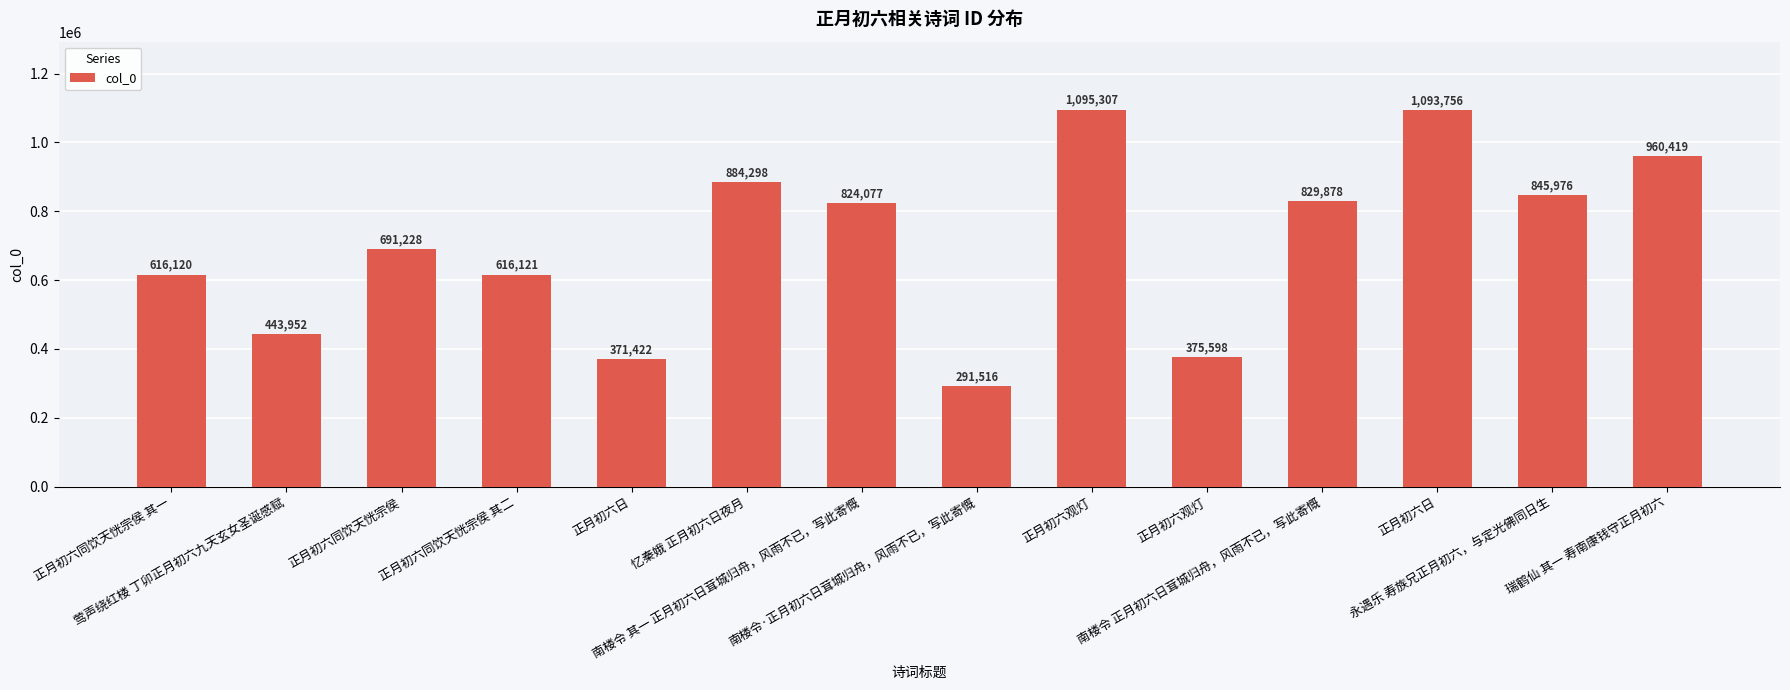

How many data points are less than 824077?

7